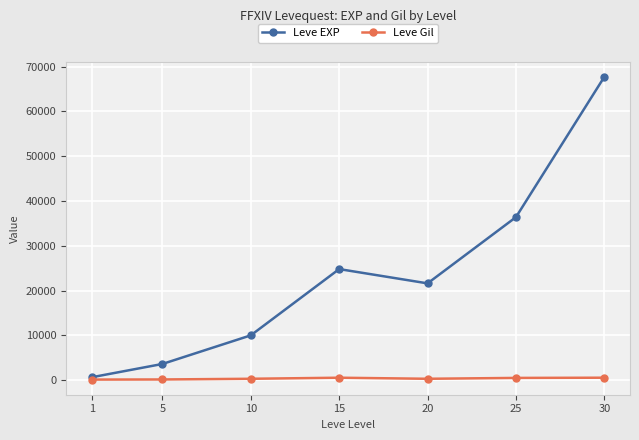

What value does the Leve Gil series have at 10?

293